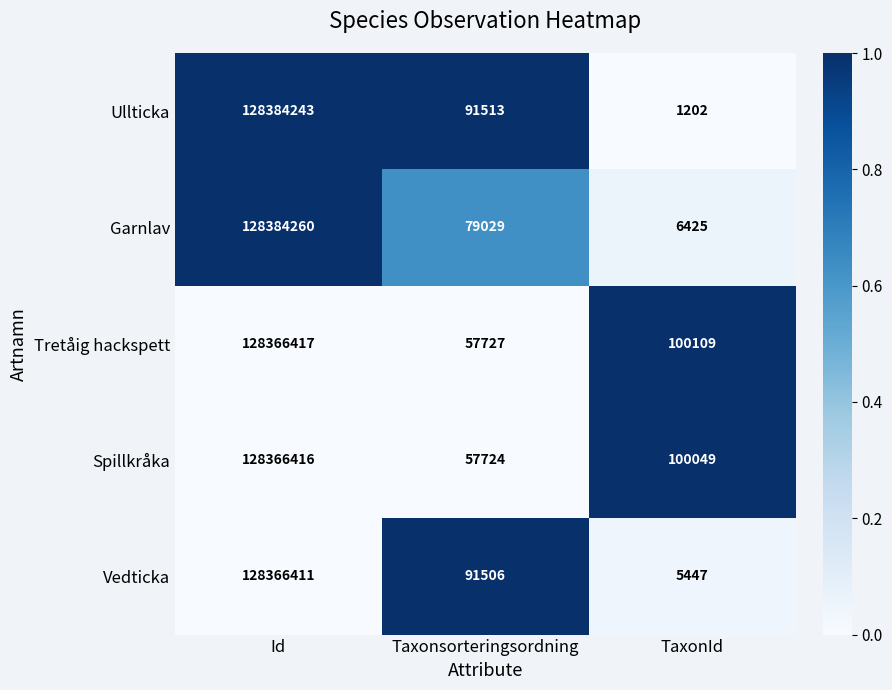

What is the sum of all Vedticka values?

128463364